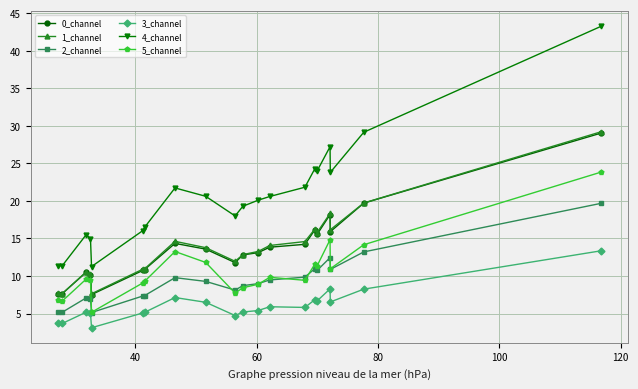

At how many categories does at least one series exceed 5?

20